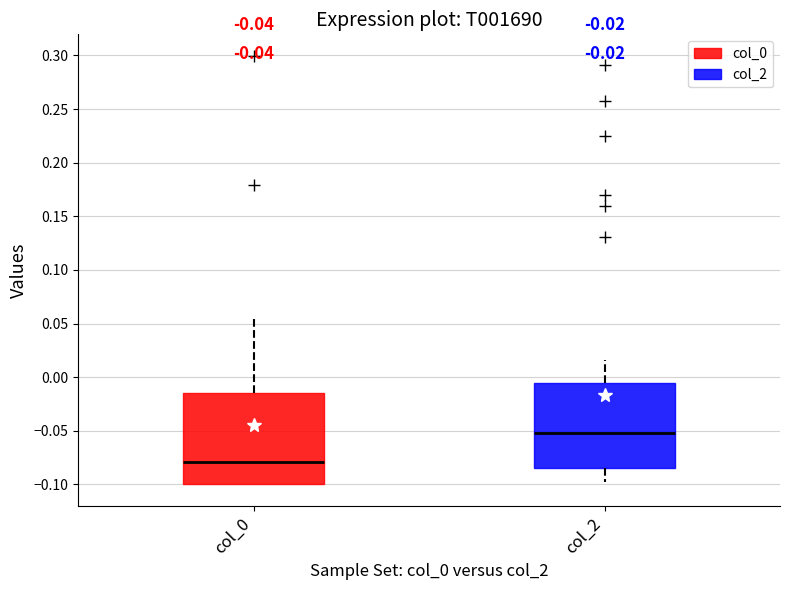

Comparing the boxes themselves (not the whiskers), which one is the tallest?

col_0